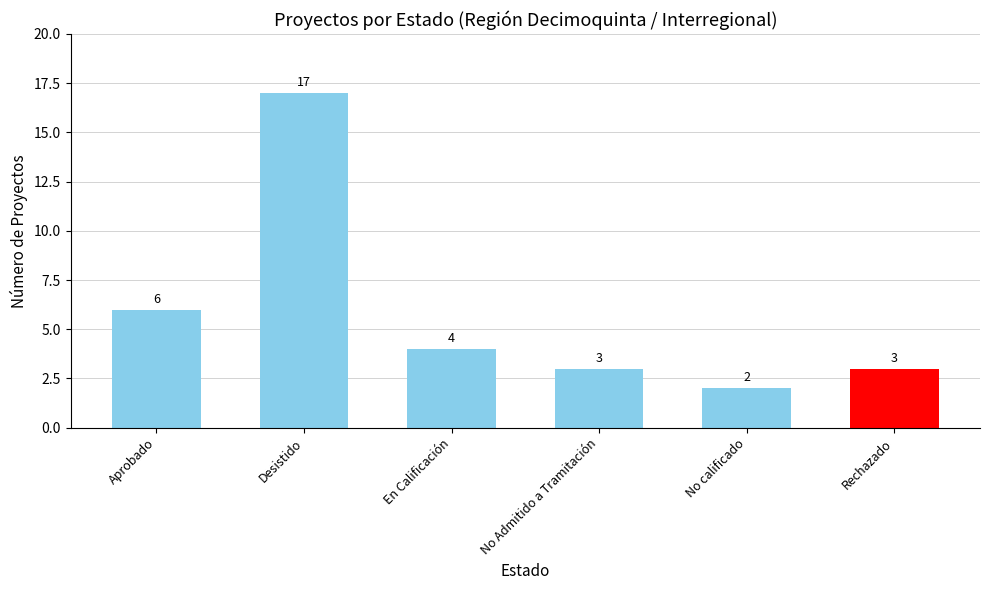

Reading right to left, what are all the values shown in this chart?

Rechazado=3	No calificado=2	No Admitido a Tramitación=3	En Calificación=4	Desistido=17	Aprobado=6